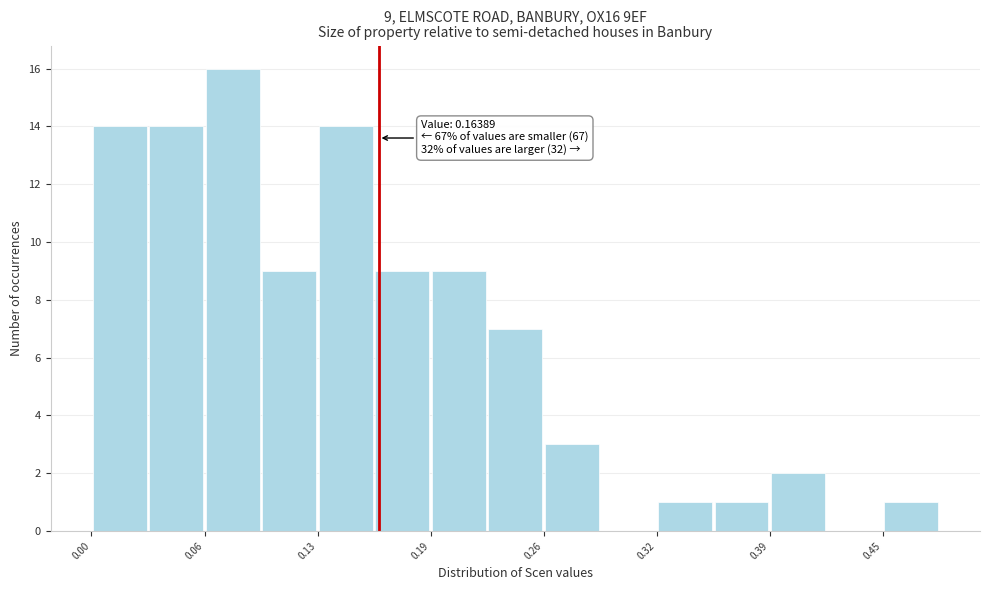

Read against the x-axis, roughly where is the centre of the tallest bar?

0.08